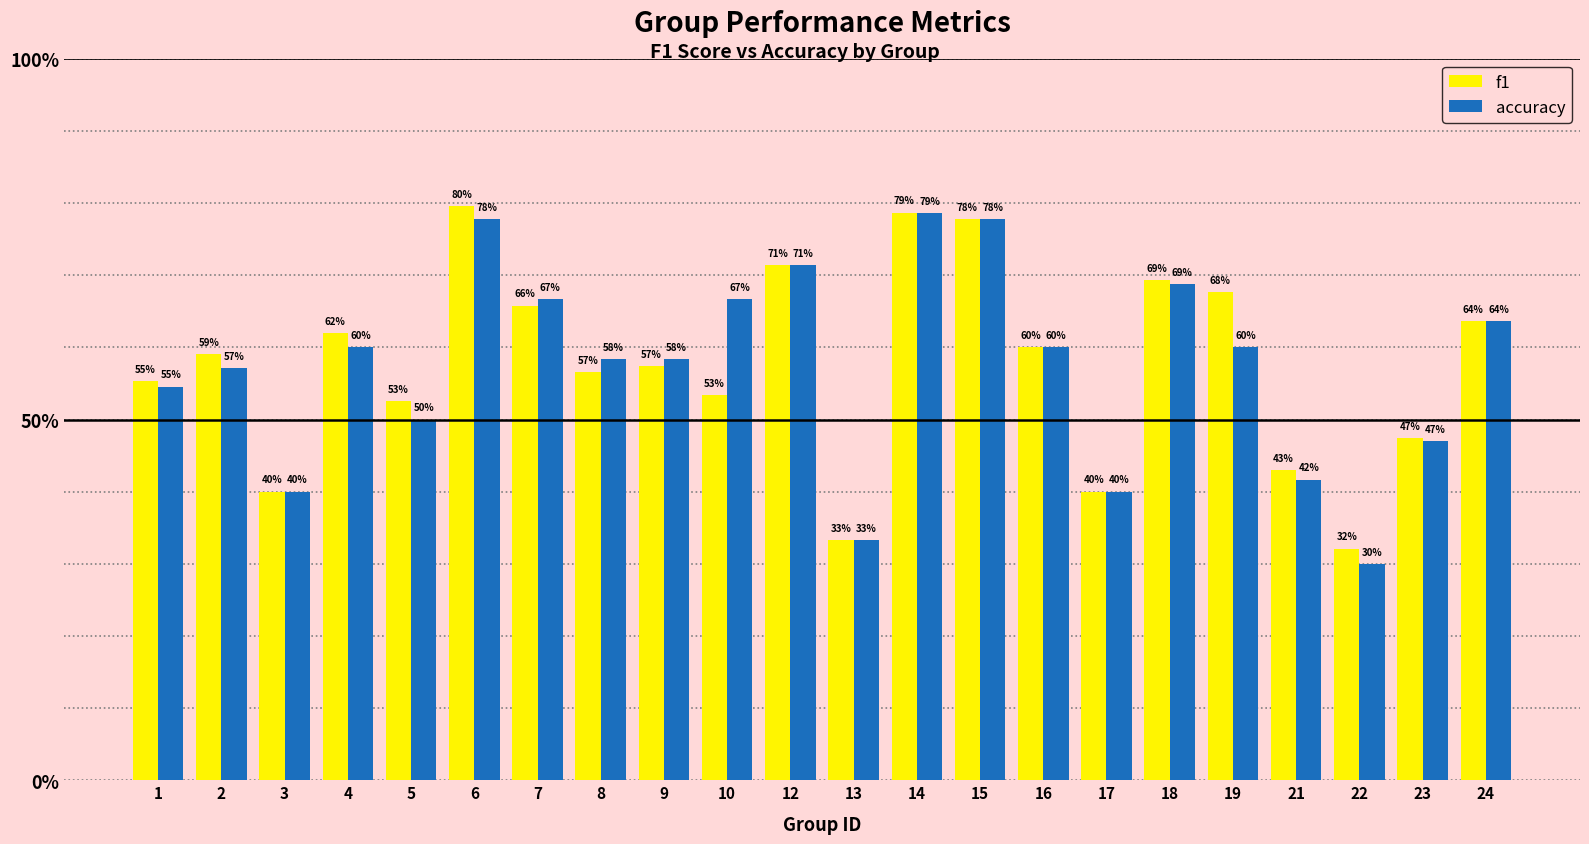

Reading left to right, transcribe all the data shown in this chart.

f1: 0.6	0.6	0.4	0.6	0.5	0.8	0.7	0.6	0.6	0.5	0.7	0.3	0.8	0.8	0.6	0.4	0.7	0.7	0.4	0.3	0.5	0.6
accuracy: 0.5	0.6	0.4	0.6	0.5	0.8	0.7	0.6	0.6	0.7	0.7	0.3	0.8	0.8	0.6	0.4	0.7	0.6	0.4	0.3	0.5	0.6